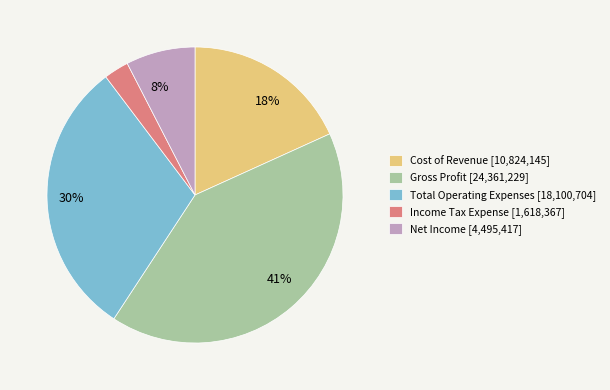

To the nearest percent, what is the difference between the largest and smallest slice percentages?

38%